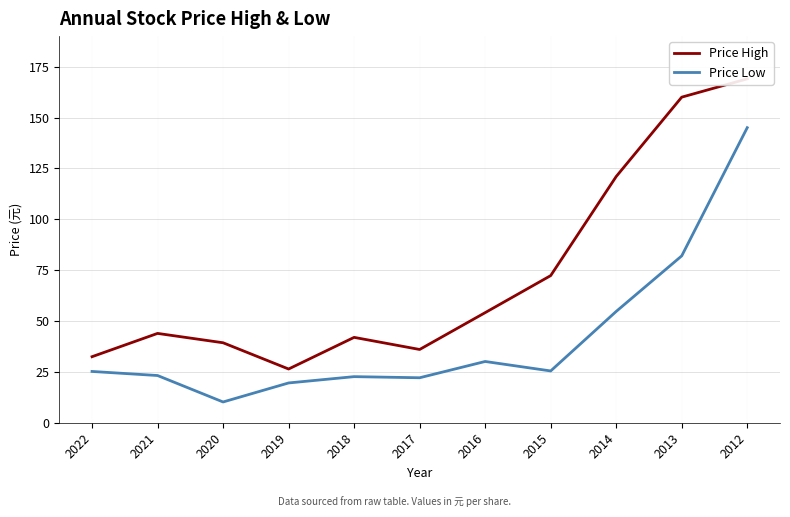

Rank the series at 2017 from highest to lowest value.

Price High, Price Low